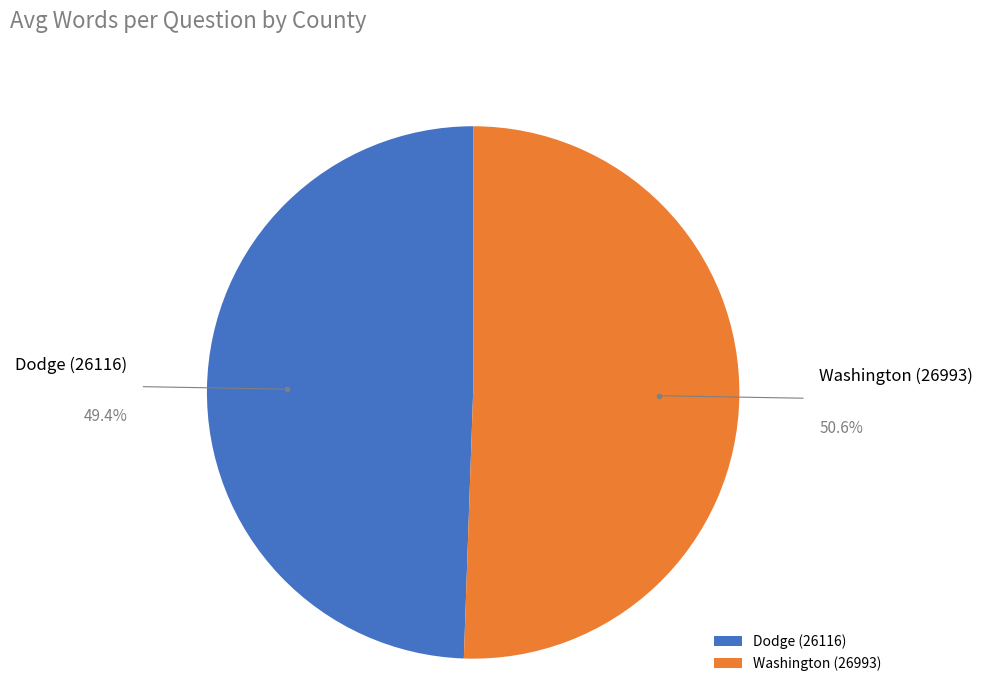

How many slices are in this pie chart?

2